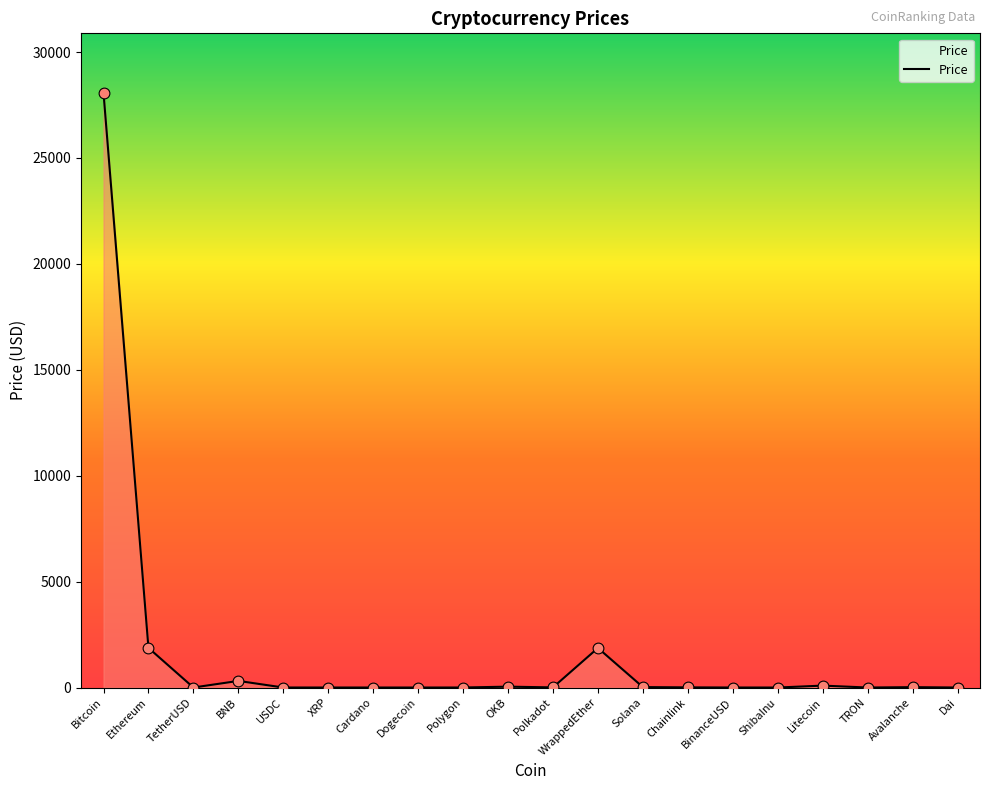

What is the change in value from Litecoin to Avalanche?

-73.2